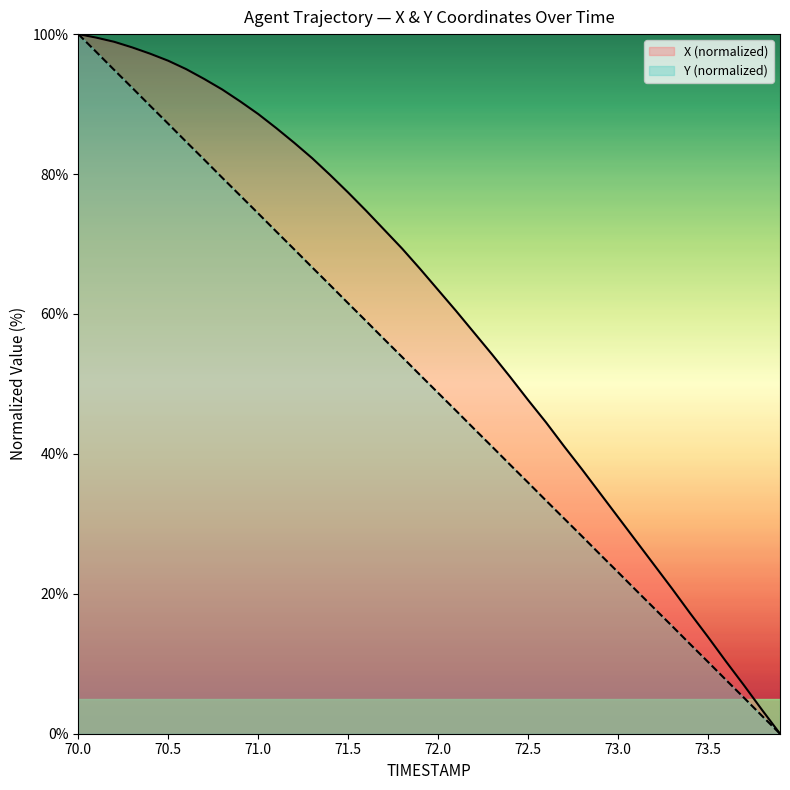

Reading left to right, transcribe all the data shown in this chart.

X: 100.0	99.5	98.9	98.1	97.2	96.2	95.0	93.6	92.1	90.4	88.6	86.6	84.5	82.3	79.9	77.4	74.7	72.0	69.3	66.4	63.4	60.4	57.3	54.2	51.0	47.7	44.5	41.1	37.8	34.4	31.0	27.6	24.1	20.7	17.2	13.8	10.3	6.9	3.4	0.0
Y: 100.0	97.4	94.9	92.3	89.7	87.2	84.6	82.1	79.5	76.9	74.4	71.8	69.2	66.7	64.1	61.5	59.0	56.4	53.8	51.3	48.7	46.2	43.6	41.0	38.4	35.9	33.3	30.8	28.2	25.6	23.1	20.5	17.9	15.4	12.8	10.3	7.7	5.1	2.6	0.0